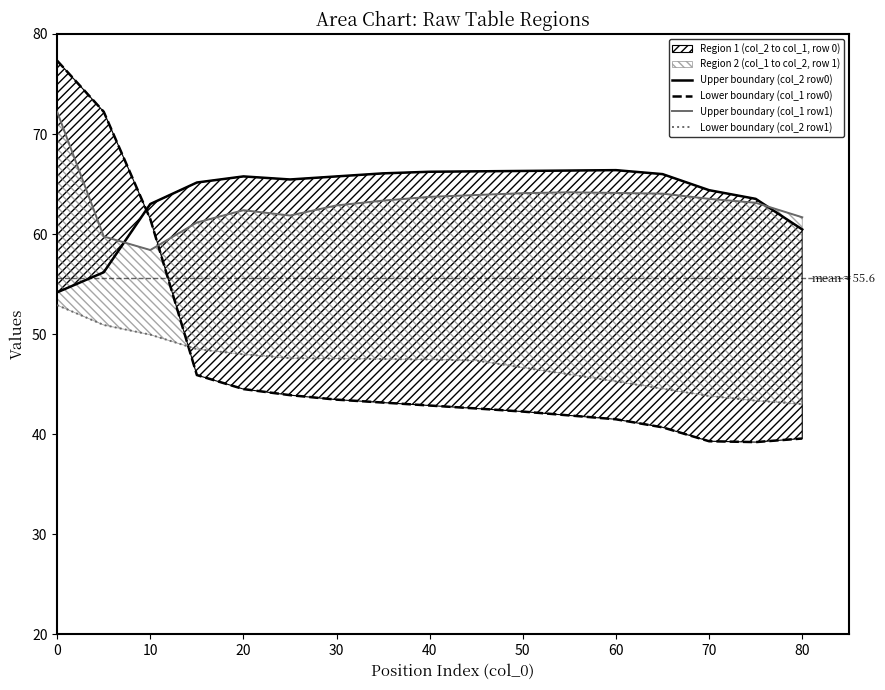

How many categories are shown in the chart?

17